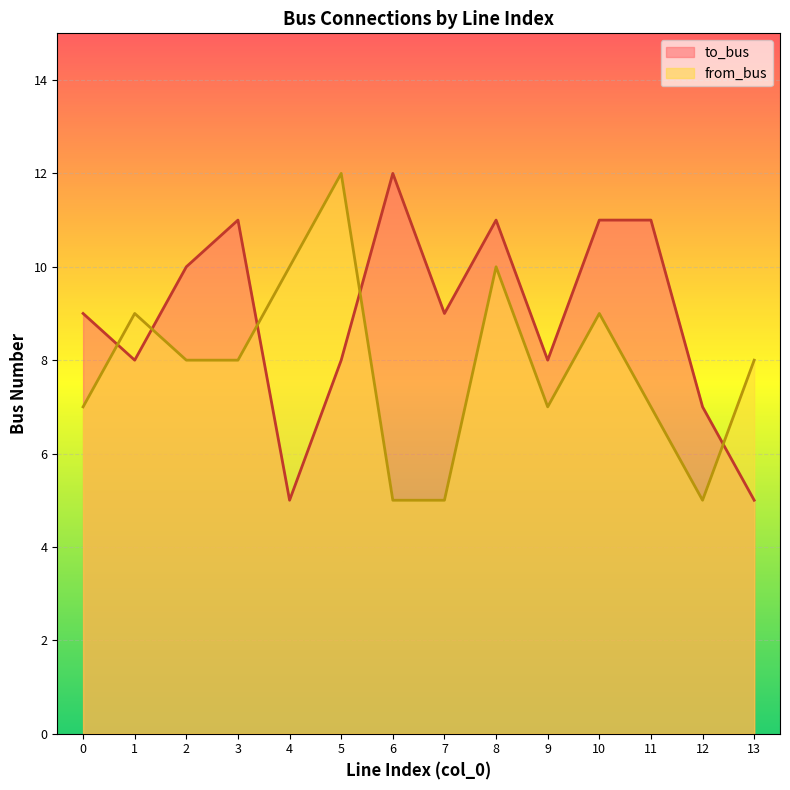

In to_bus, how many points are lower than both neighbors (excluding endpoints)?

4